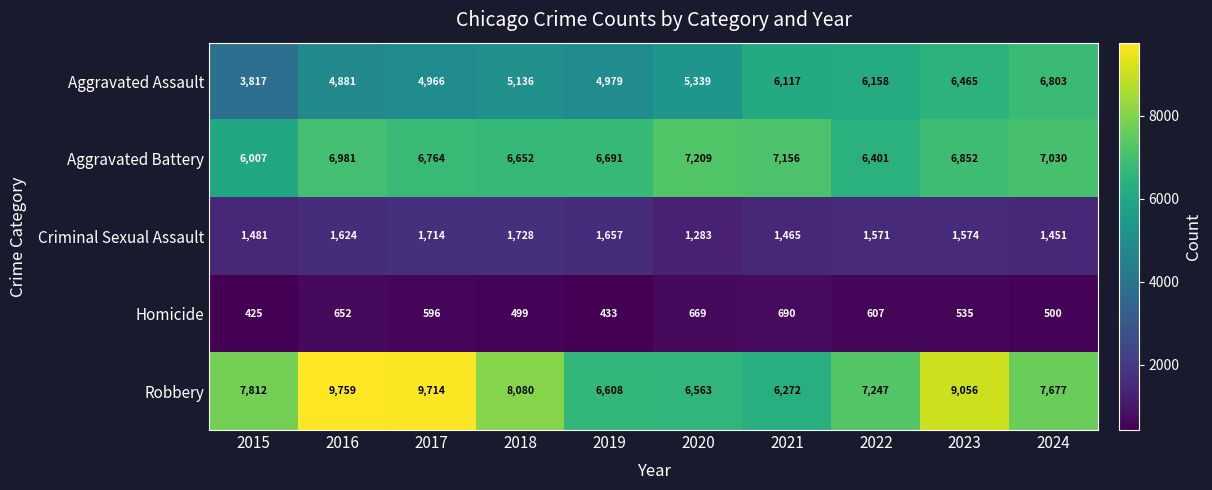

What is the difference between the maximum and minimum values in the Homicide series?

265